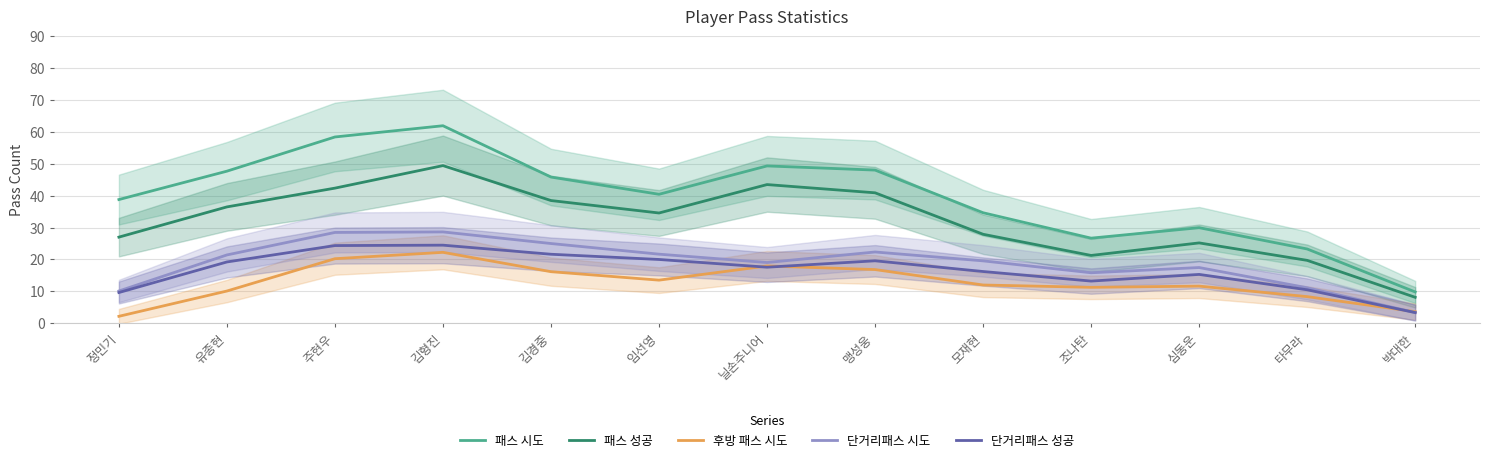

Read the 단거리패스 성공 value at 심동운.

15.3